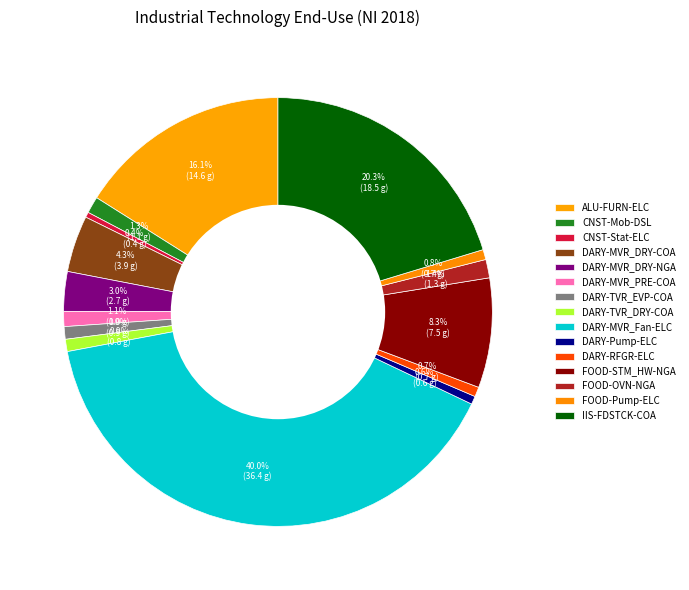

Count the number of slices in the pie.

15